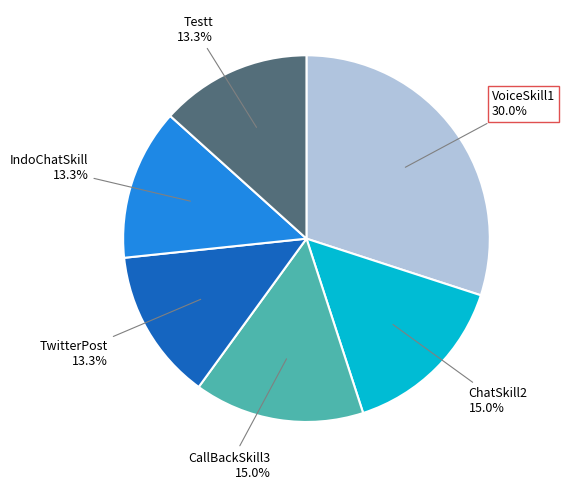

Which category has the biggest portion of the pie?

VoiceSkill1